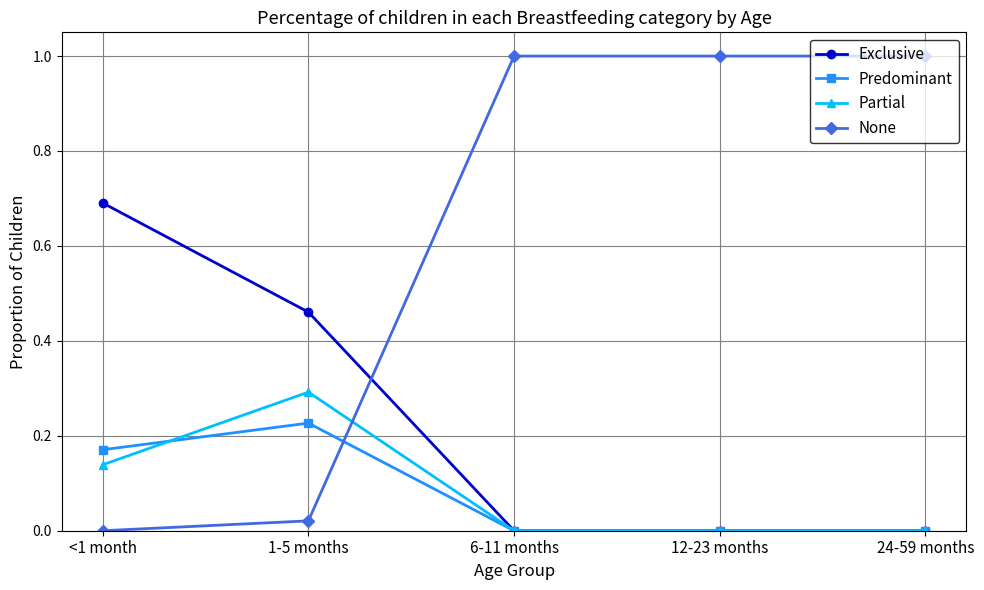

Rank the series by their maximum value, from lowest to highest.

Predominant, Partial, Exclusive, None